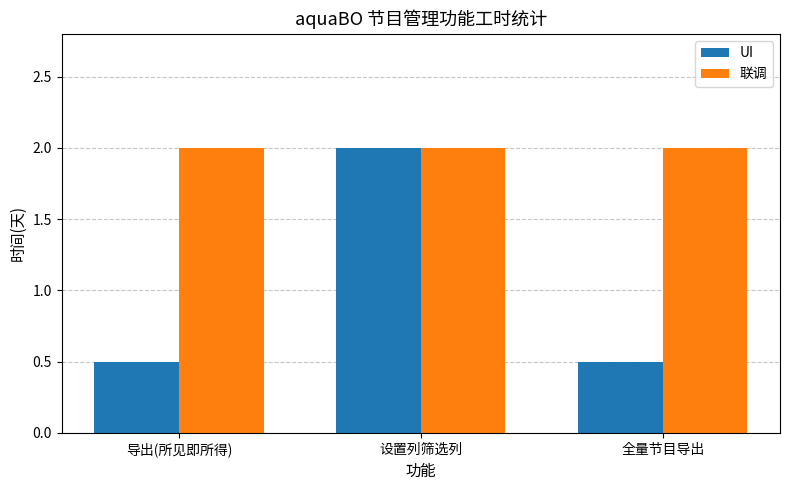

What is the minimum value for 联调?

2.0